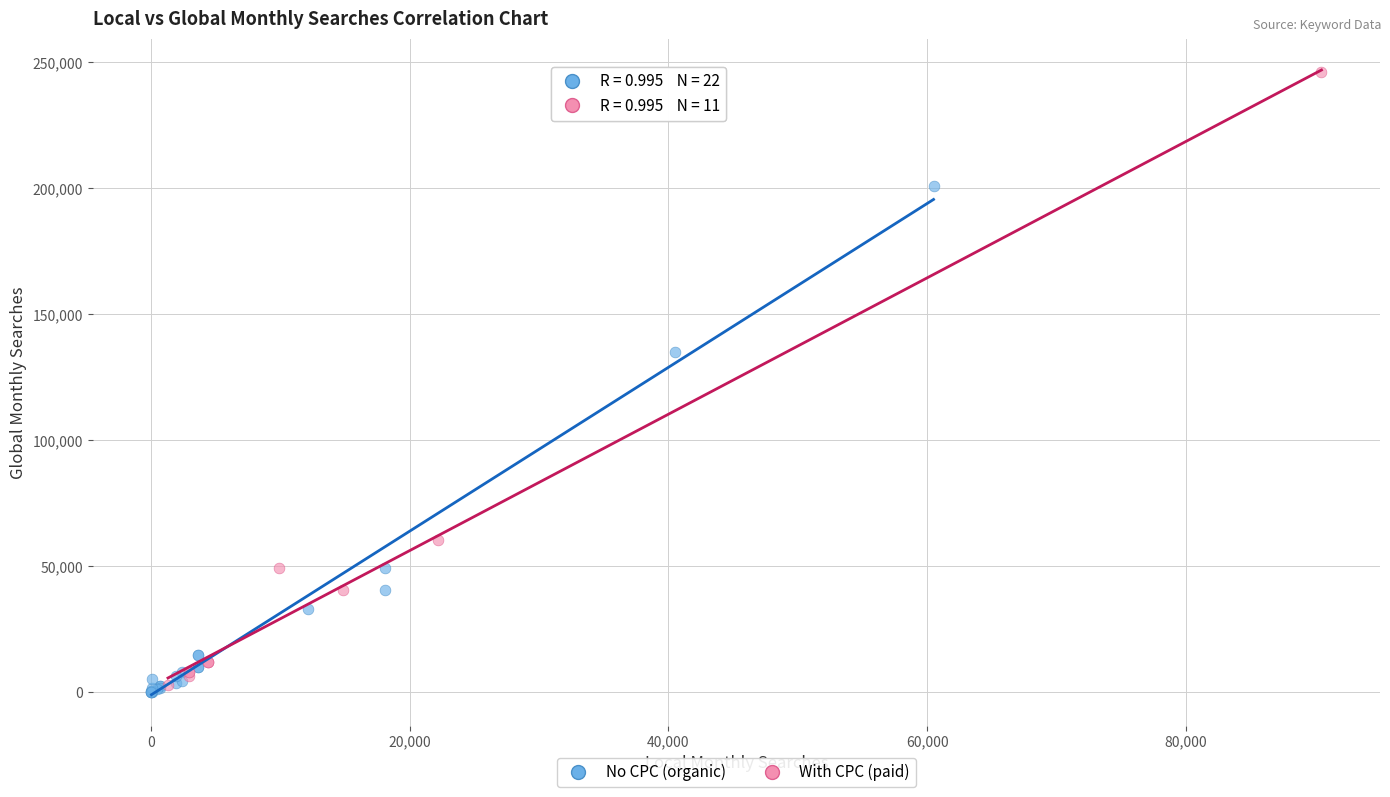

Which series contains the highest Y value?

With CPC (paid)